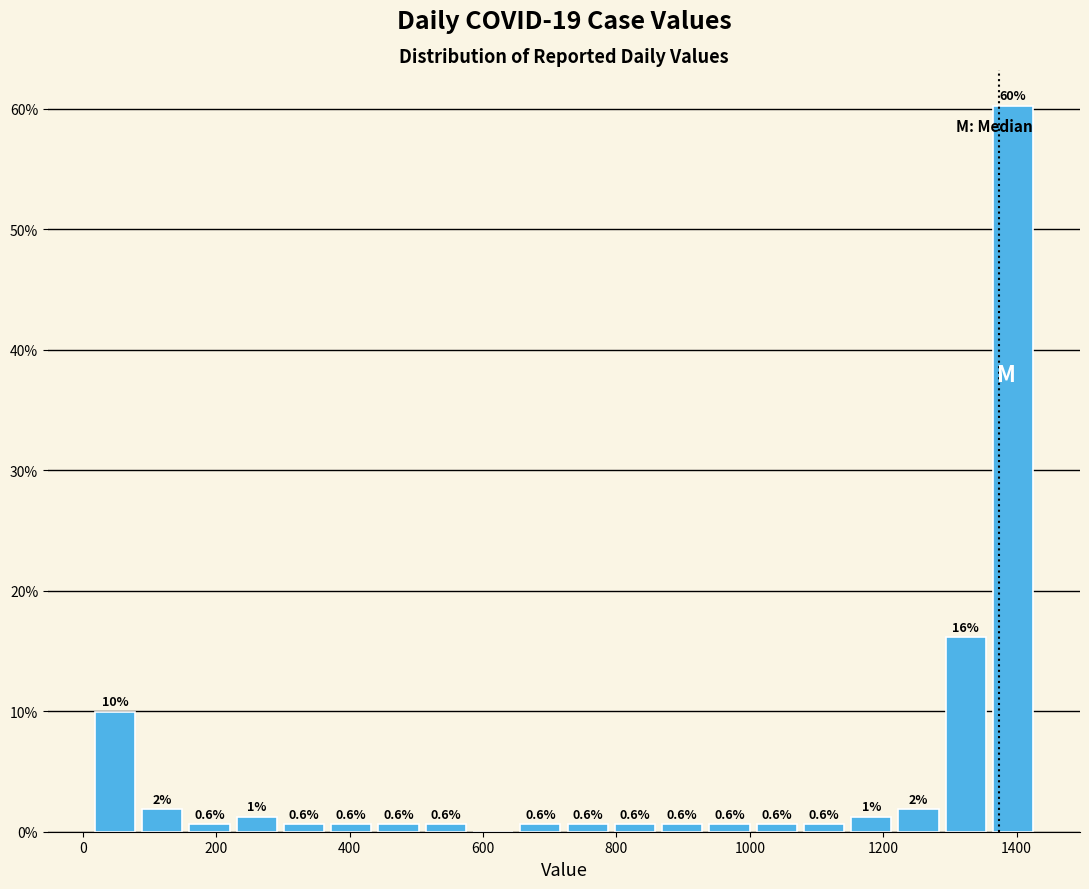

Around what value on the x-axis is the tallest bar? Give the approximate position of its centre, as read against the axis.

1400